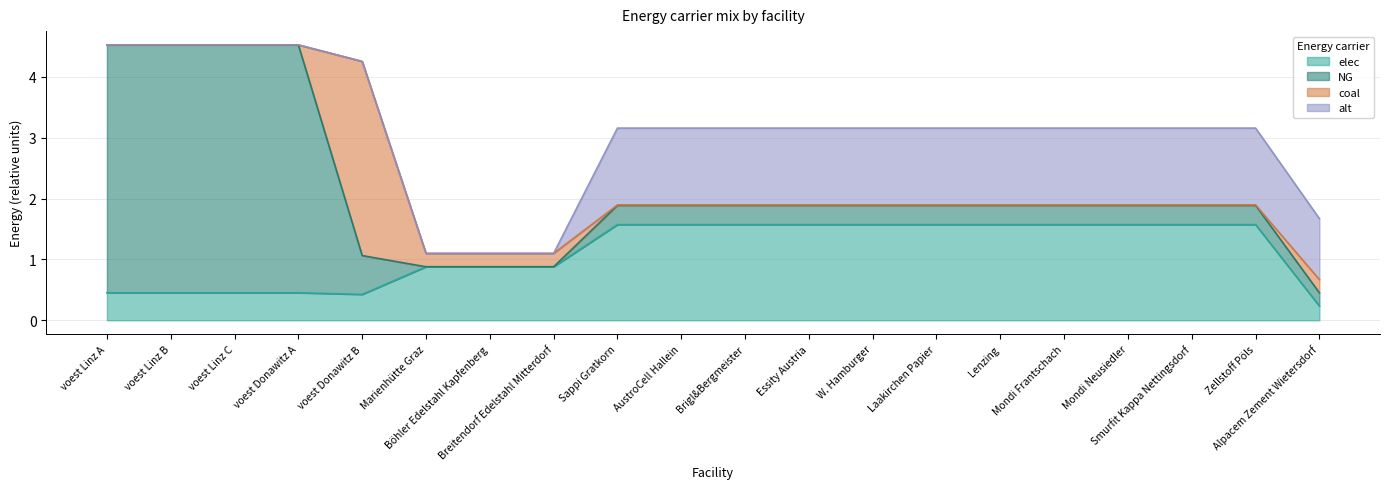

What is the average value of the coal series?

0.2